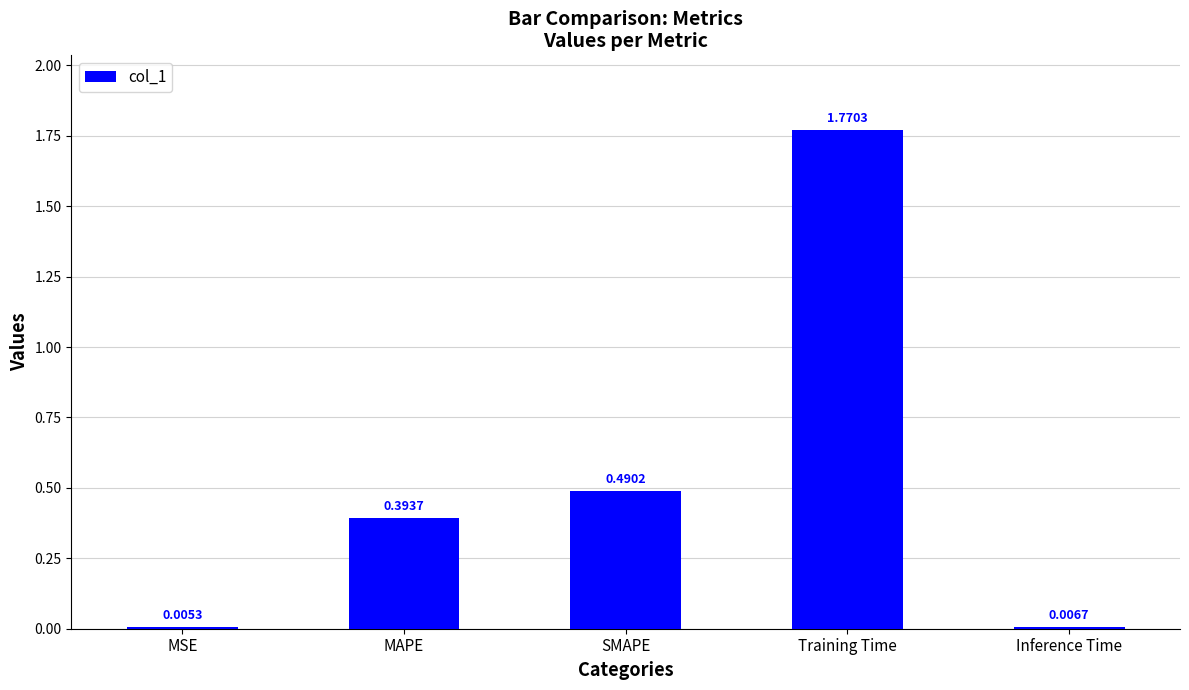

At which label is the value closest to 0?

MSE